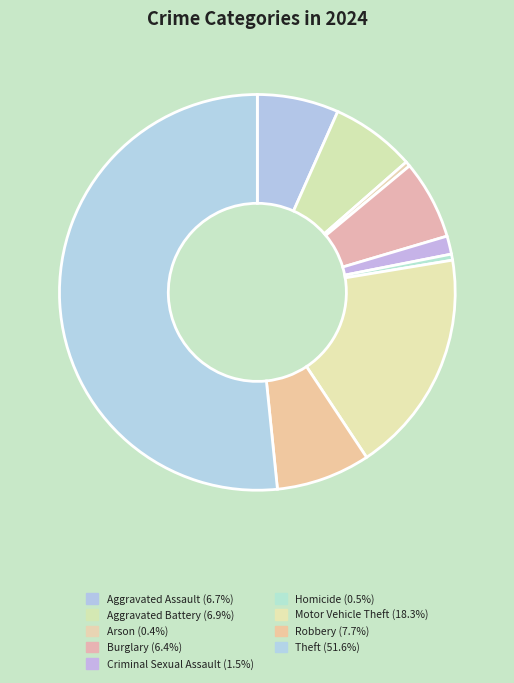

How many segments does this pie chart have?

9